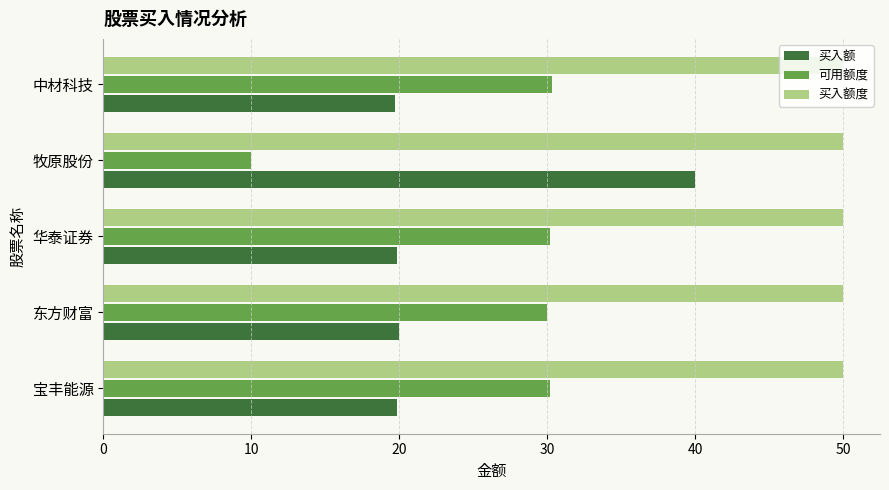

Read the 买入额度 value at 中材科技.

50.0